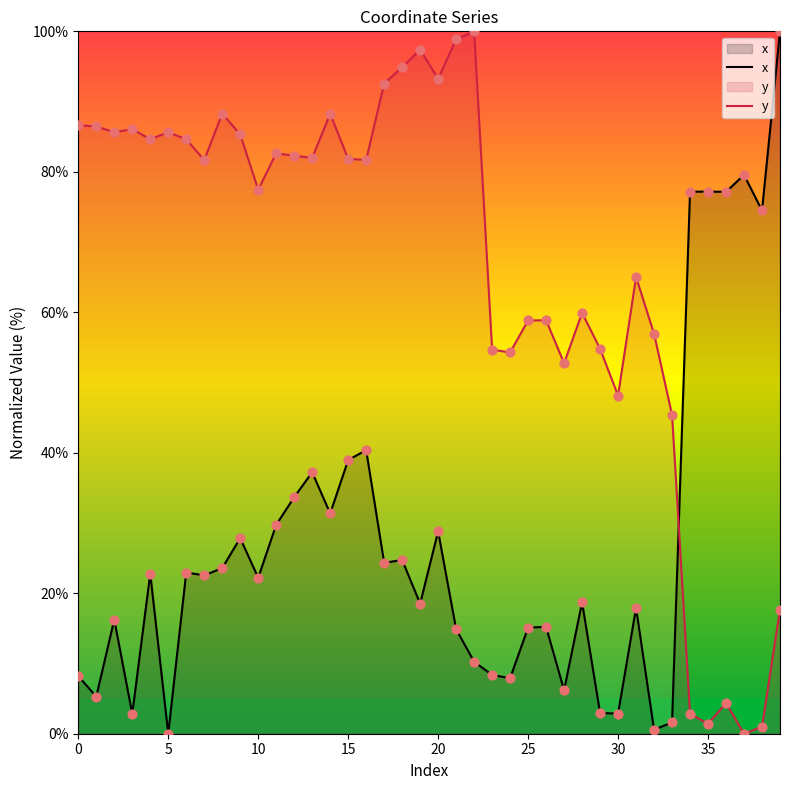

What is the total value across all series at 23?

63.1